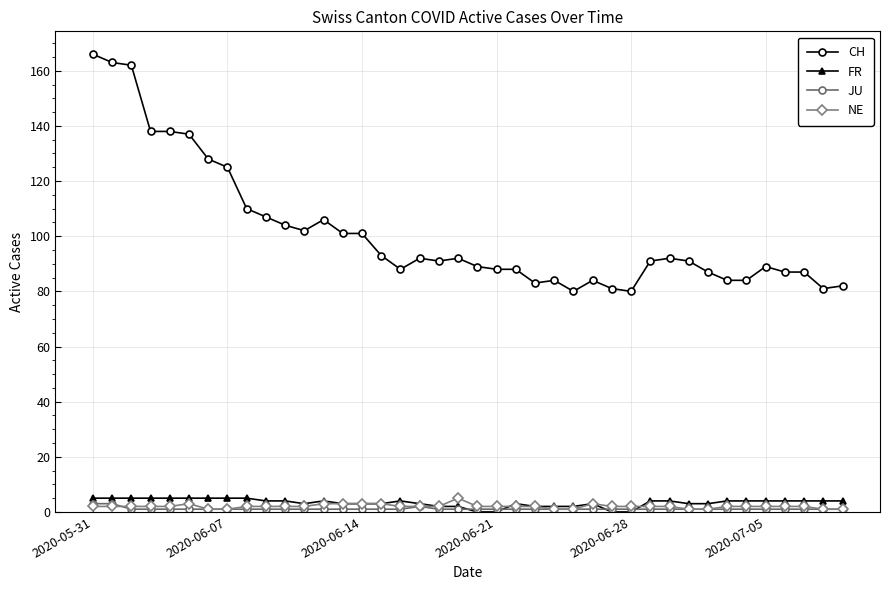

At how many categories does at least one series exceed 157?

3